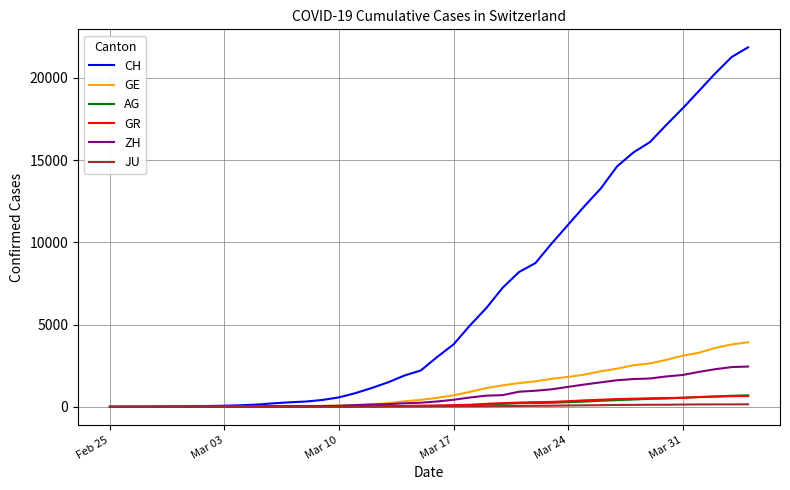

Which series has the widest spread of values?

CH